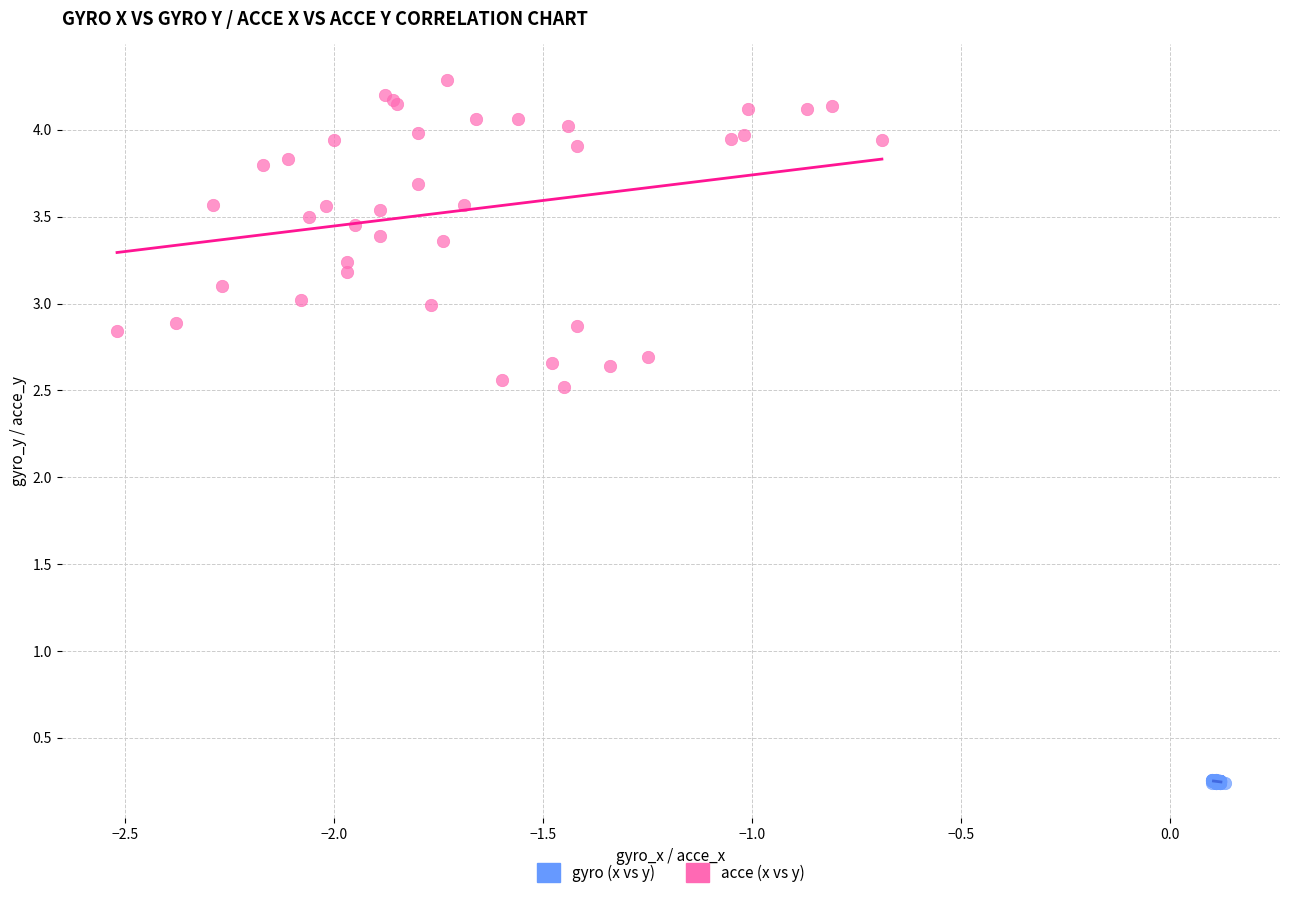

Which series reaches the maximum Y coordinate?

gyro (x vs y)